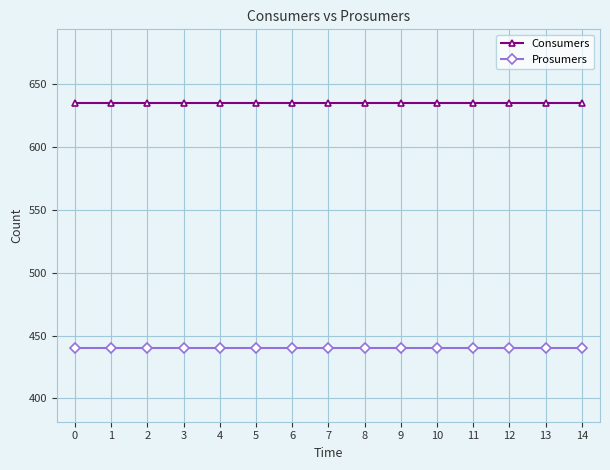

What is the value of the Consumers point at the 7th from the left?

635